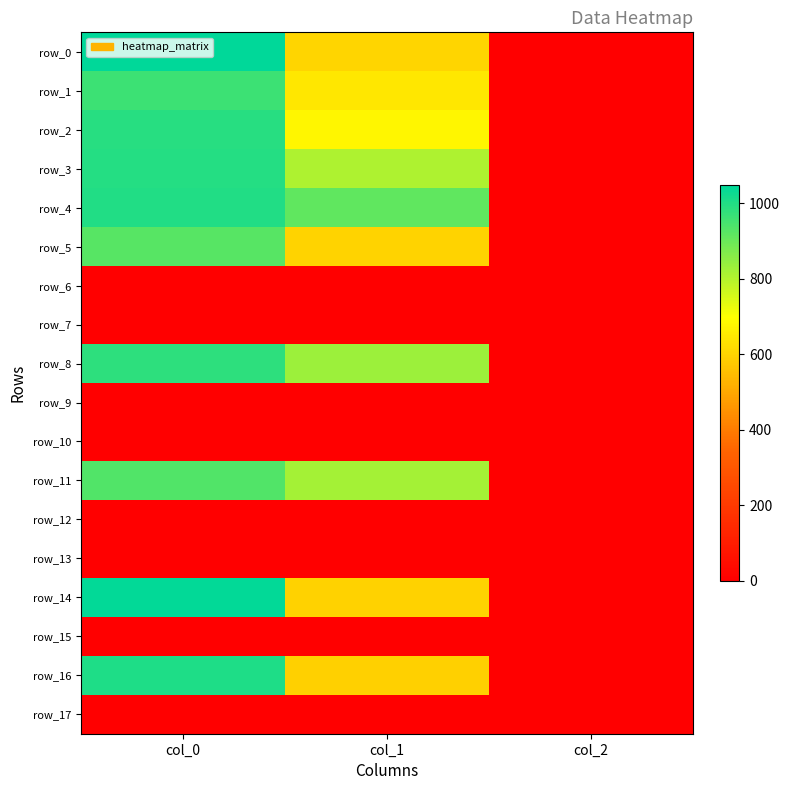

What is the difference between the highest and lowest values at col_0?

1046.7